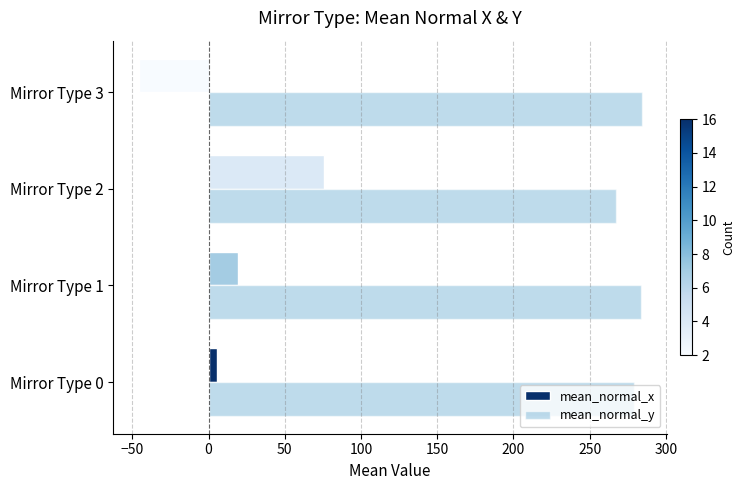

What is the smallest value displayed?

-45.9